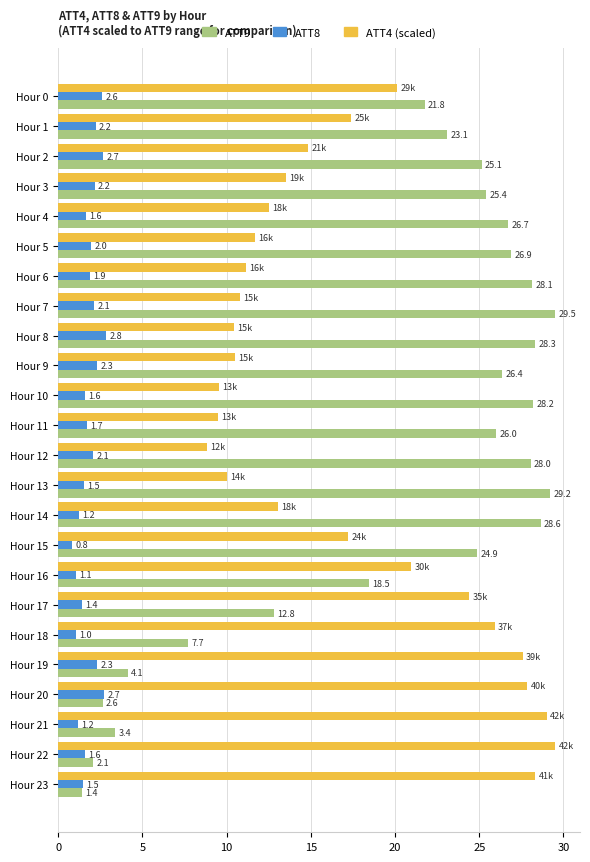

Which series has the largest total across all categories?

ATT9